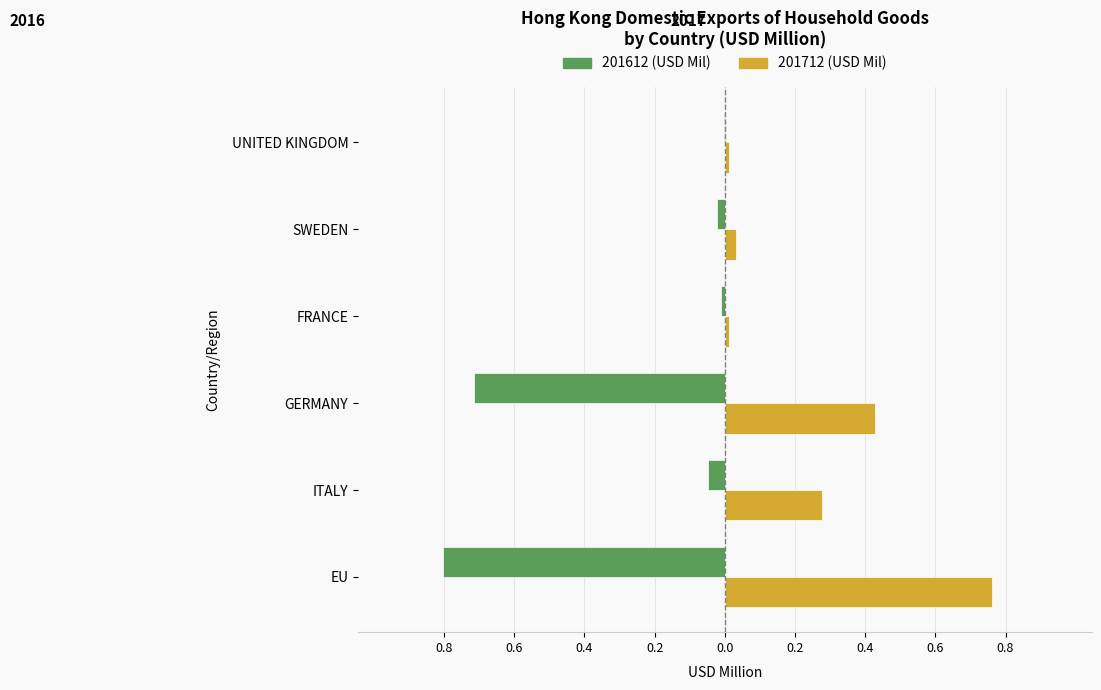

What is the label of the 5th bar from the right?

ITALY